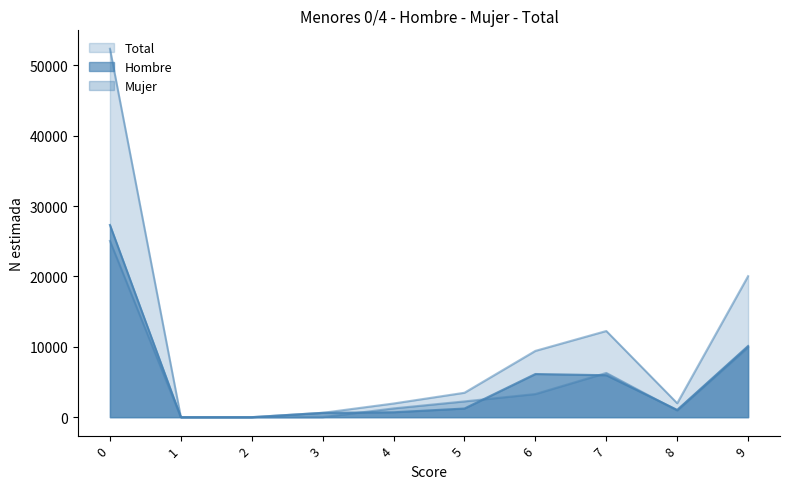

True or false: Total has a value of 616 at 3.

True